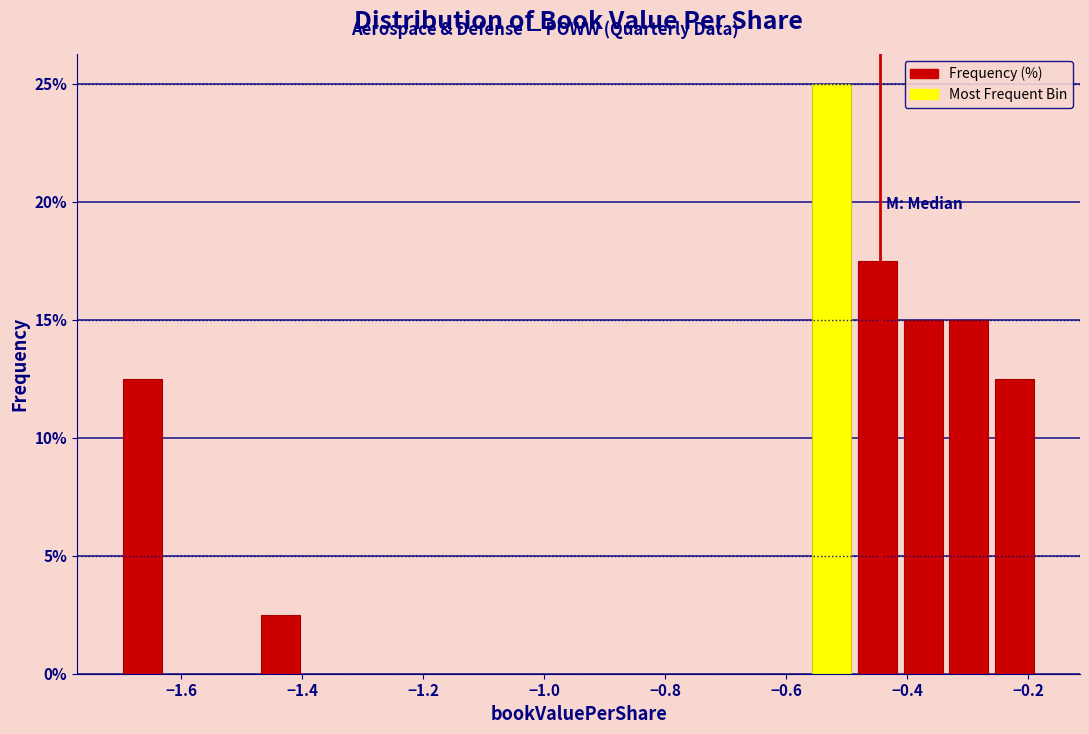

Read against the x-axis, roughly where is the centre of the tallest bar?

-0.52